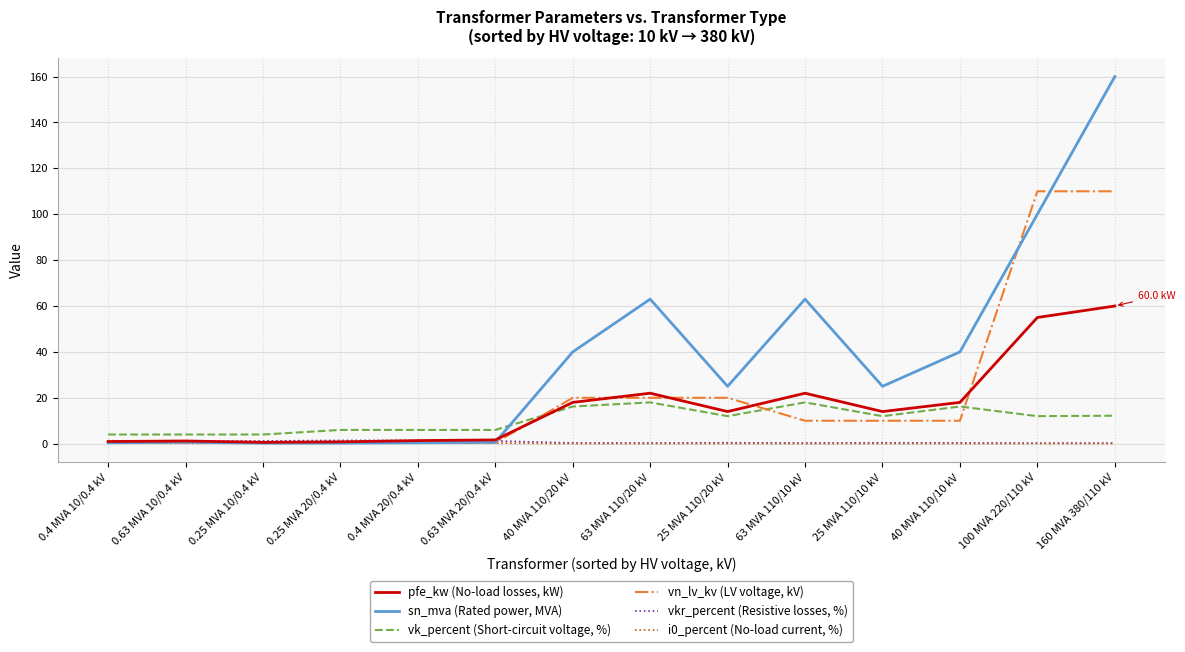

What is the average value of the sn_mva (Rated power, MVA) series?

37.0